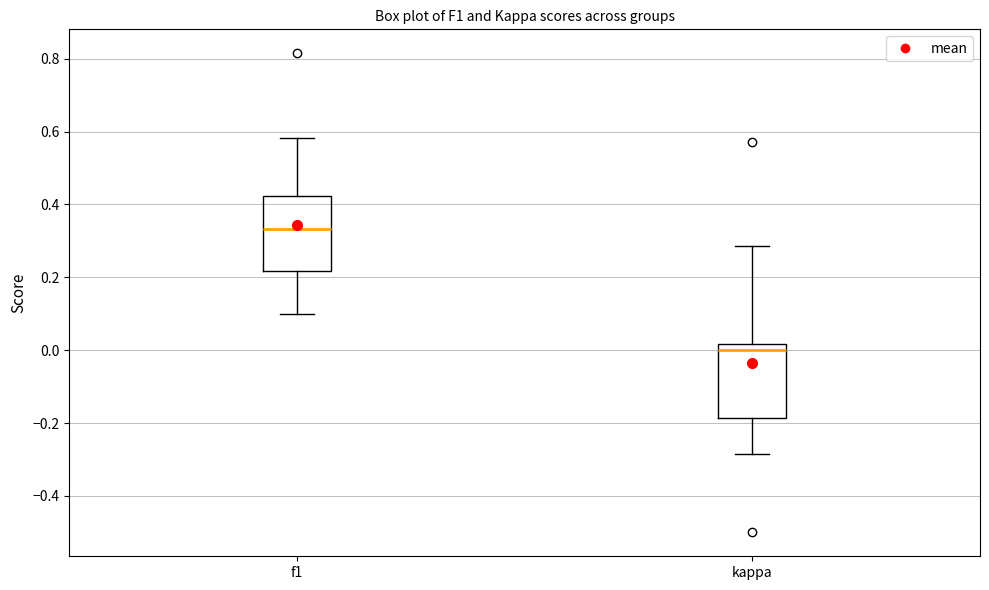

Reading left to right, read every box against the y-axis: the position of its median line, the range the box covers, and the ends of its whiskers. The values are not printed on the chart, so give them approximately, as read against the axis.

f1: median 0.34, box 0.22 to 0.42, whiskers 0.10 to 0.58
kappa: median 0.00, box -0.18 to 0.02, whiskers -0.28 to 0.28